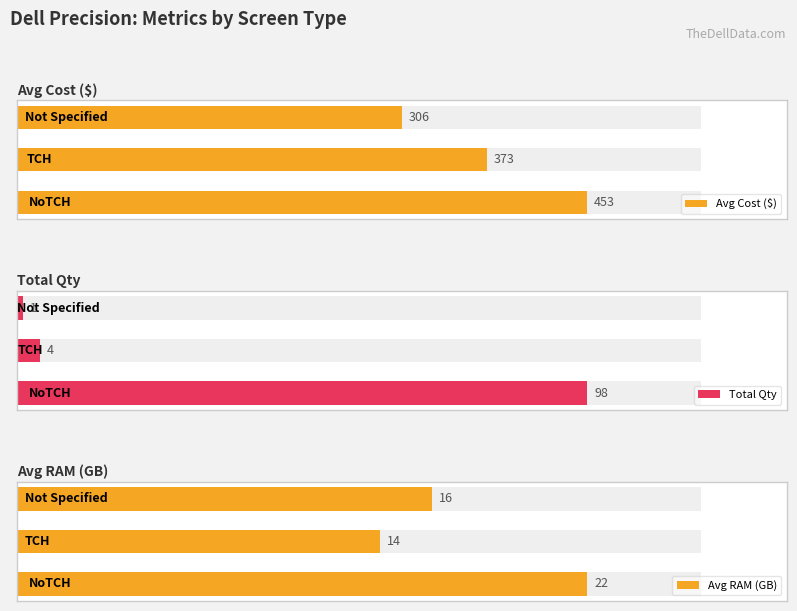

Is the value of Avg RAM (GB) at 1 greater than the value of Total Qty at 2?

Yes